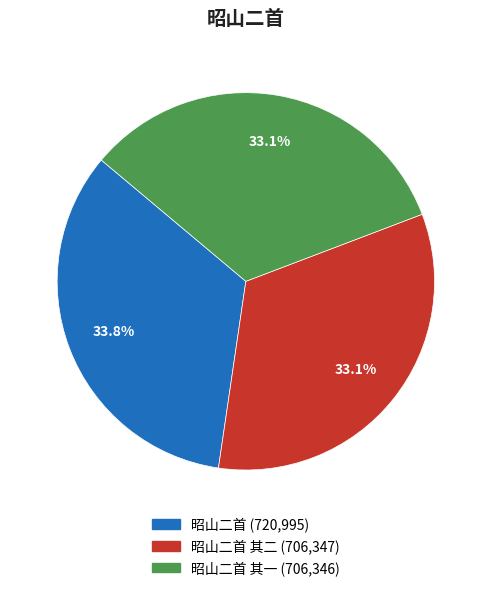

Does any single category account for the majority?

No